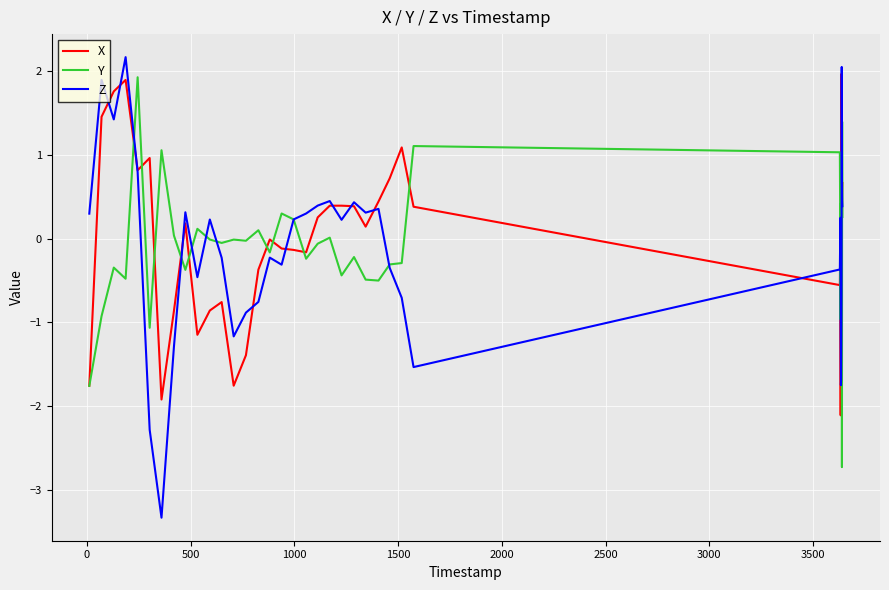

What is the highest value of the Y series?

1.9